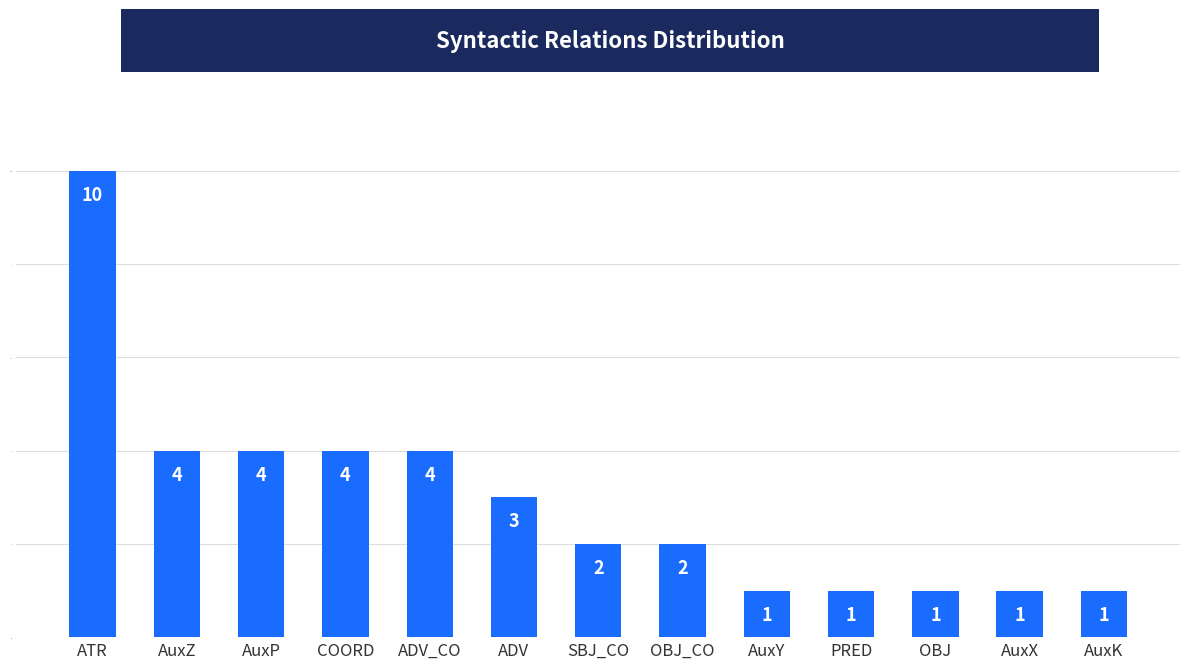

Reading left to right, list all the values displayed in this chart.

10	4	4	4	4	3	2	2	1	1	1	1	1